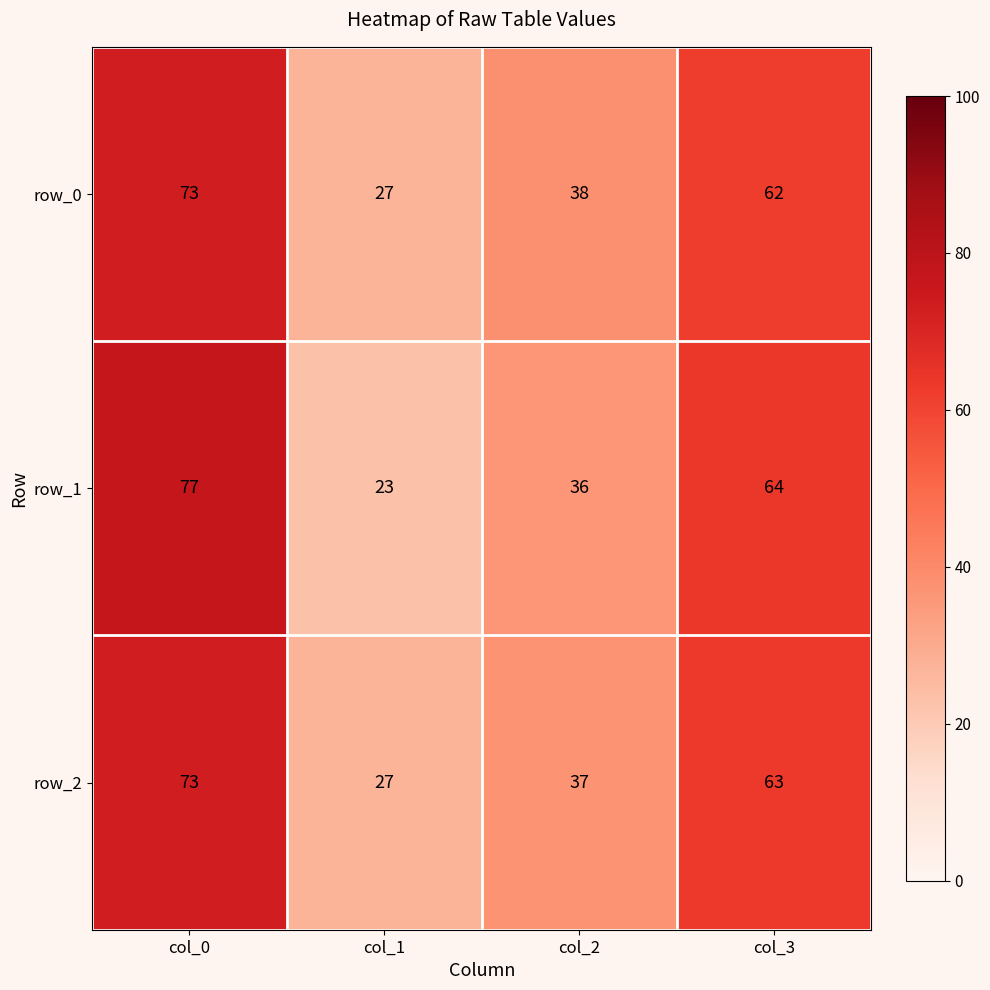

Reading left to right, list all the values displayed in this chart.

row_0: col_0=73	col_1=27	col_2=38	col_3=62
row_1: col_0=77	col_1=23	col_2=36	col_3=64
row_2: col_0=73	col_1=27	col_2=37	col_3=63